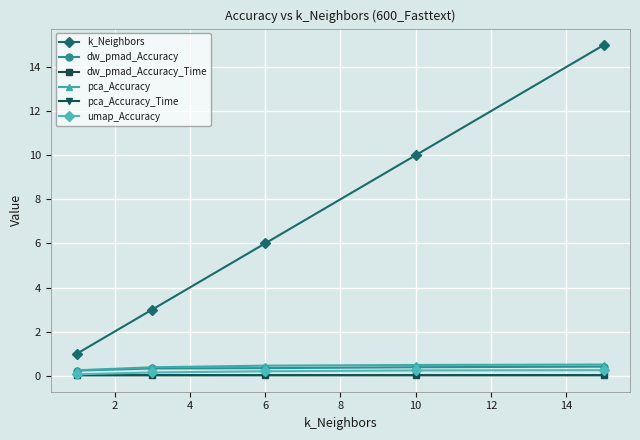

True or false: dw_pmad_Accuracy_Time and k_Neighbors intersect in this chart.

False